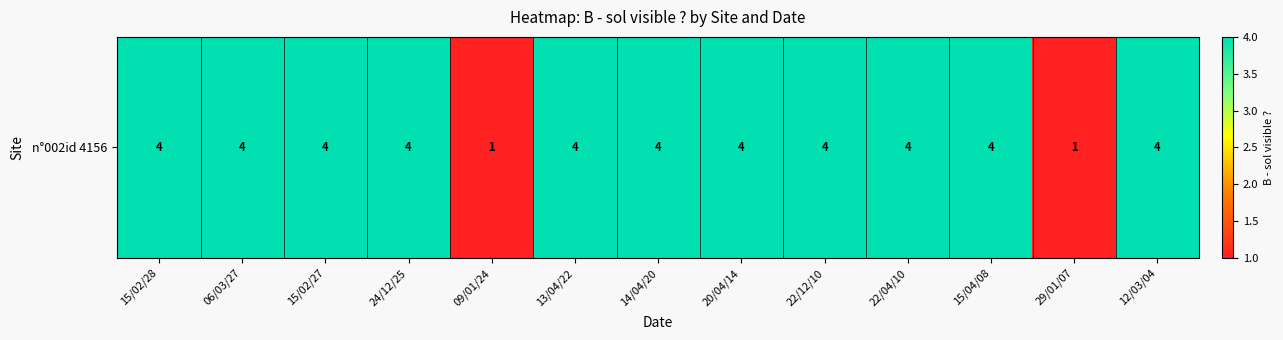

Approximately how many times larger is the value at 15/04/08 compared to 09/01/24?

4.0